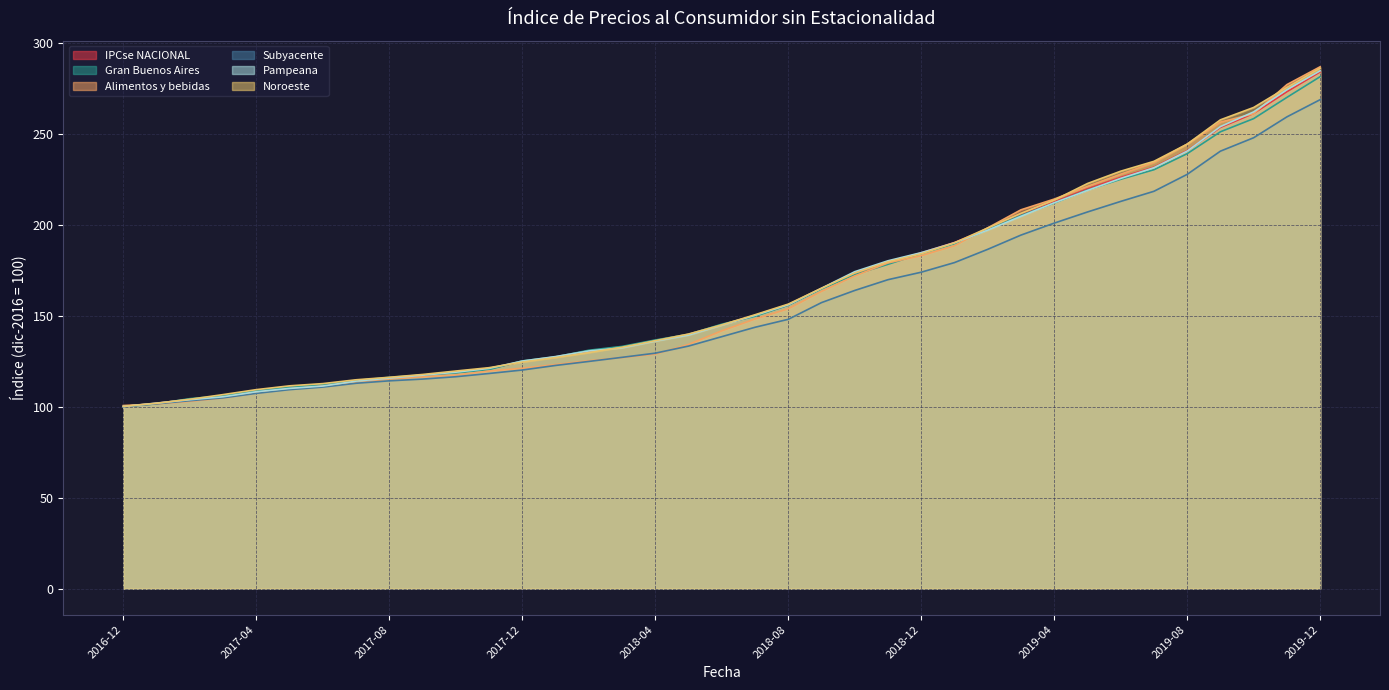

How many series are shown in this chart?

6